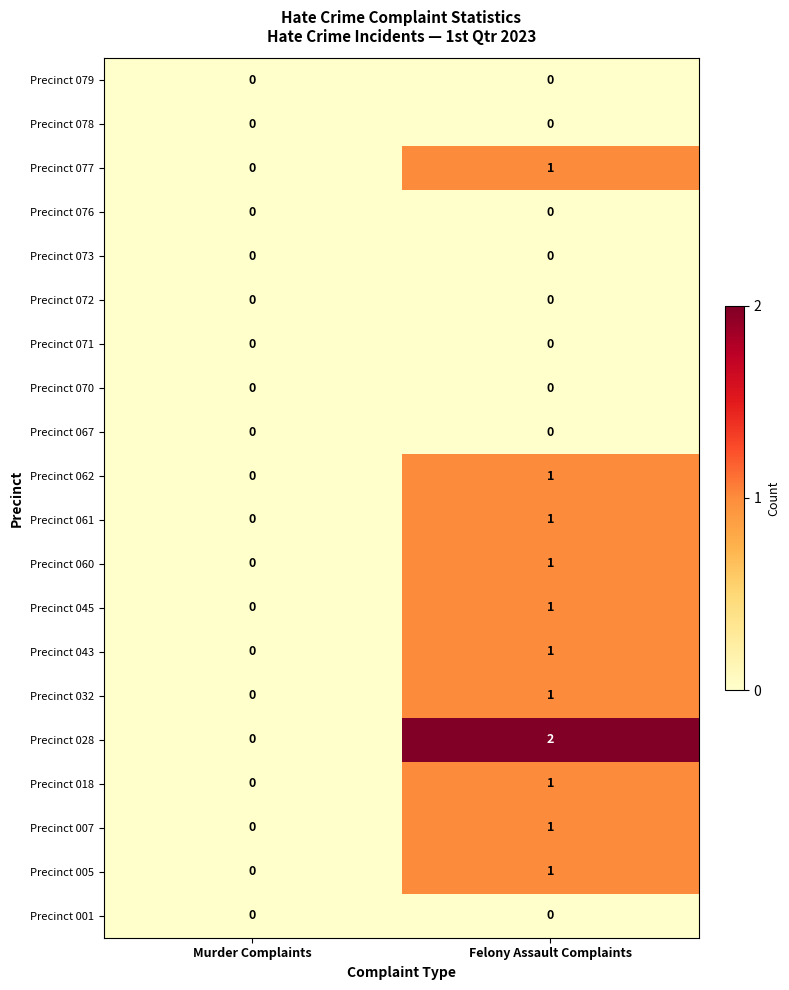

Which series has the widest spread of values?

Precinct 028